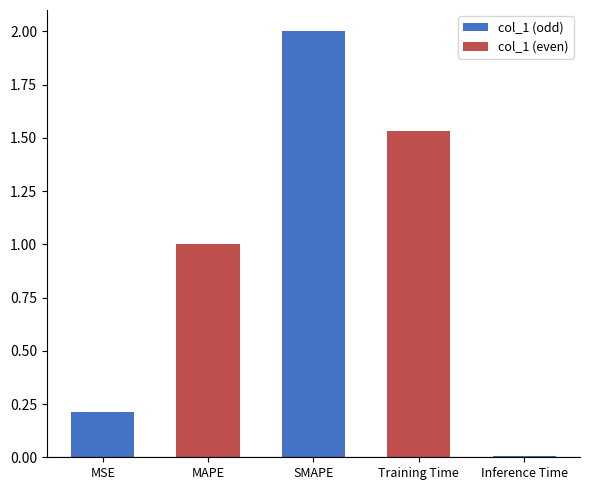

List the labels in order of value, smallest first.

Inference Time, MSE, MAPE, Training Time, SMAPE